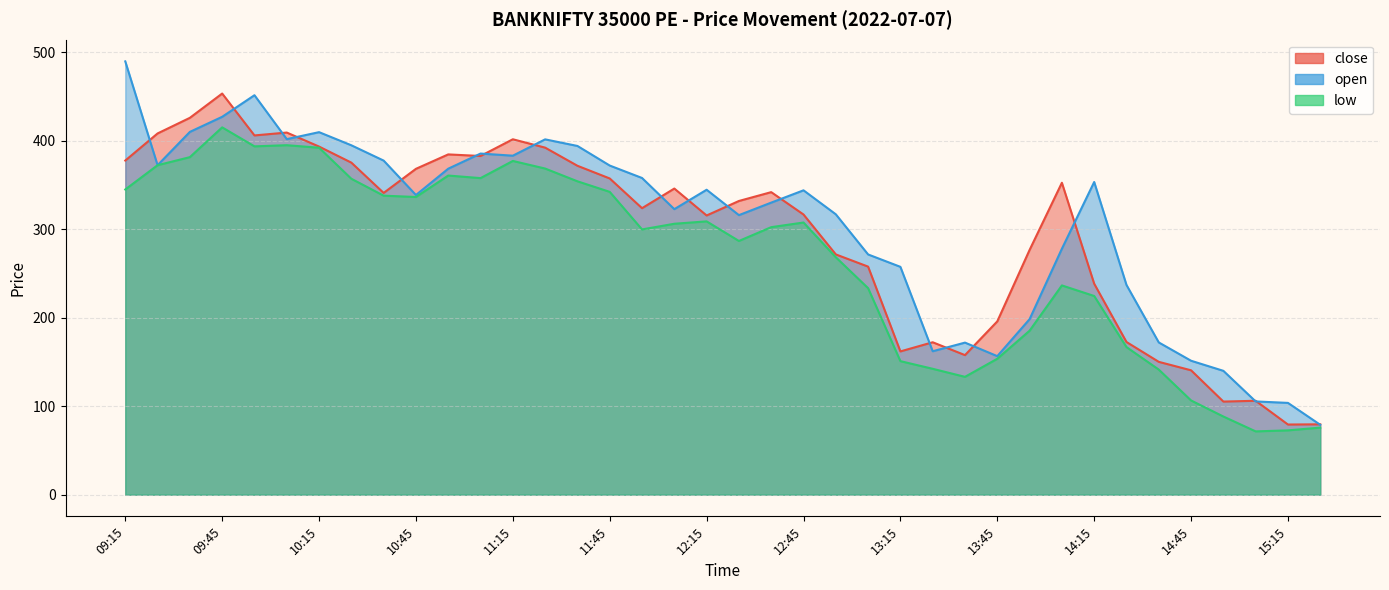

Which category has the lowest value in the close series?

15:15